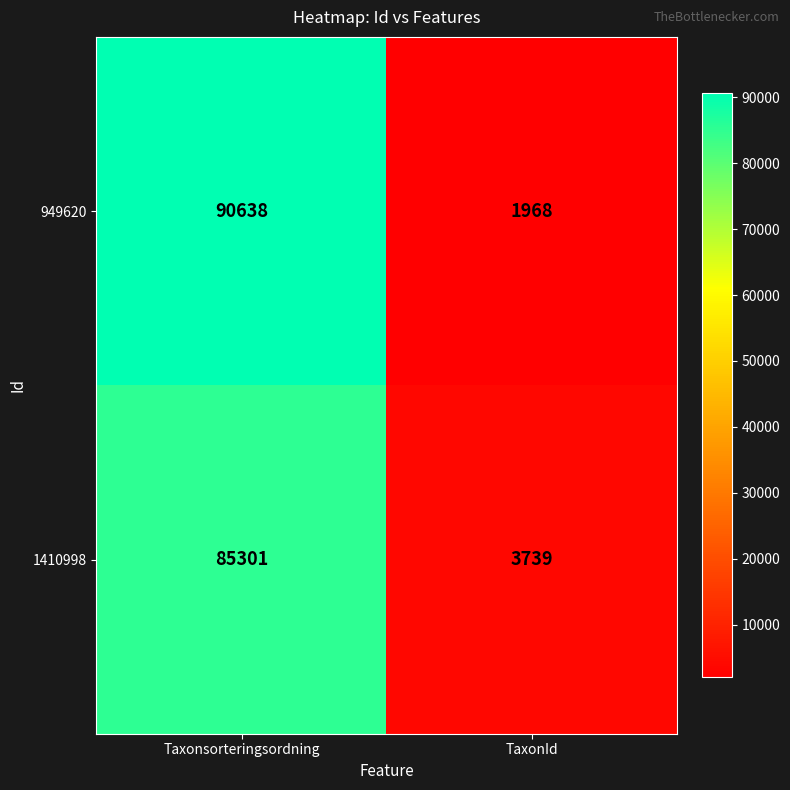

Between Taxonsorteringsordning and TaxonId, which series saw the biggest shift?

949620